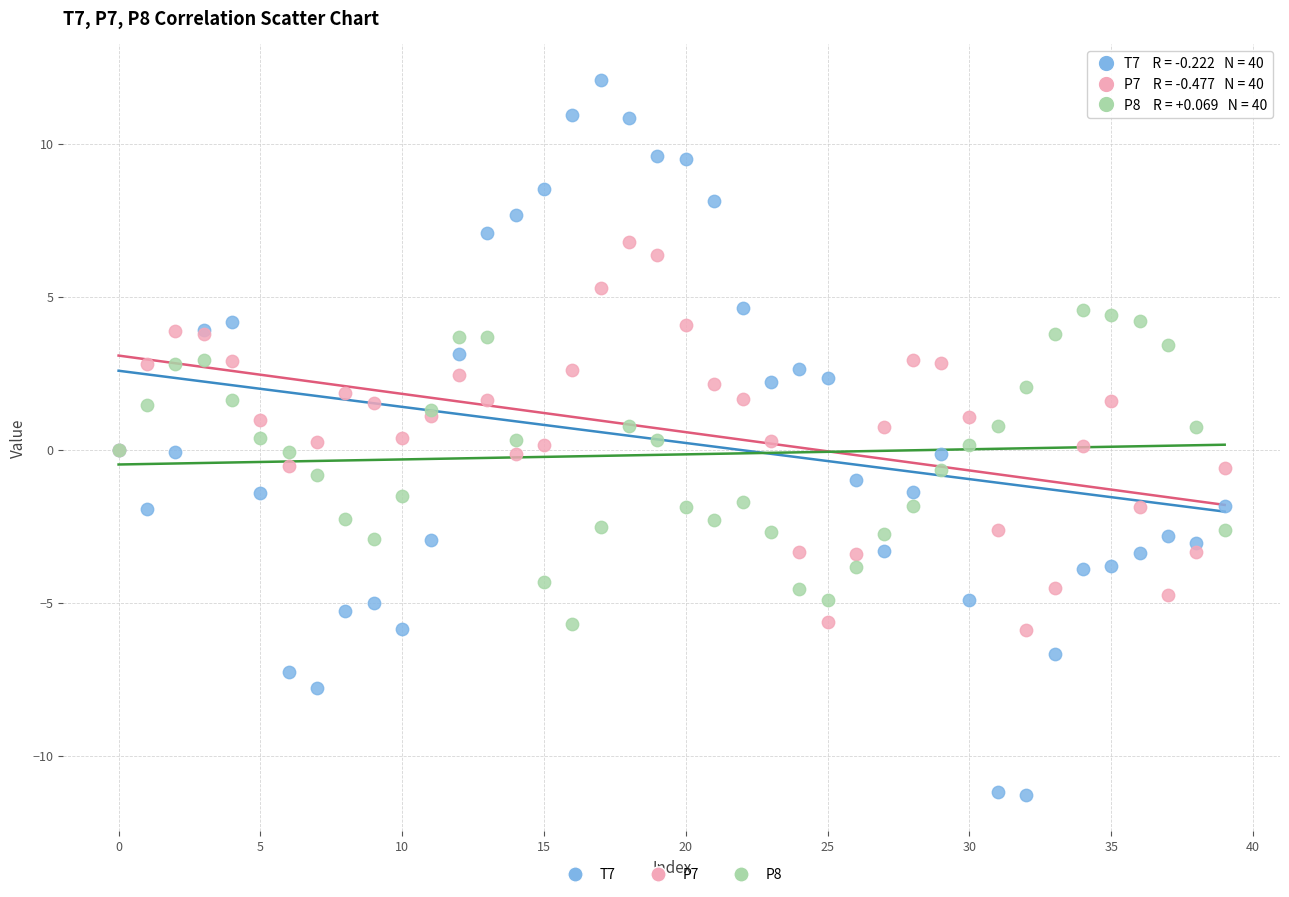

What are all the series names shown in the legend?

T7, P7, P8